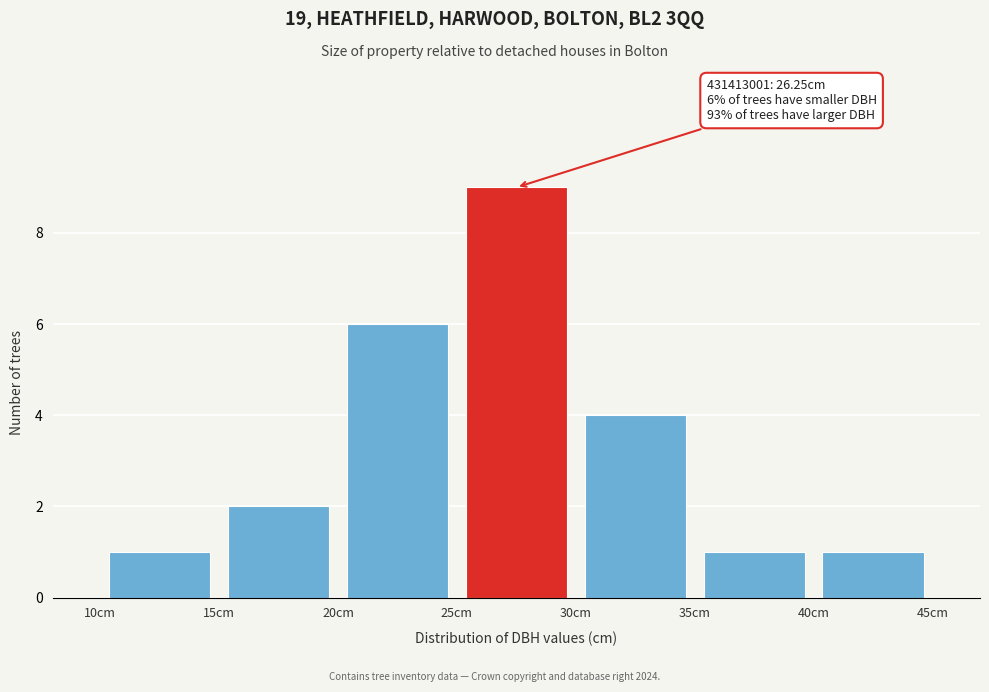

Over which range of the x-axis is the bar tallest?

25 to 30